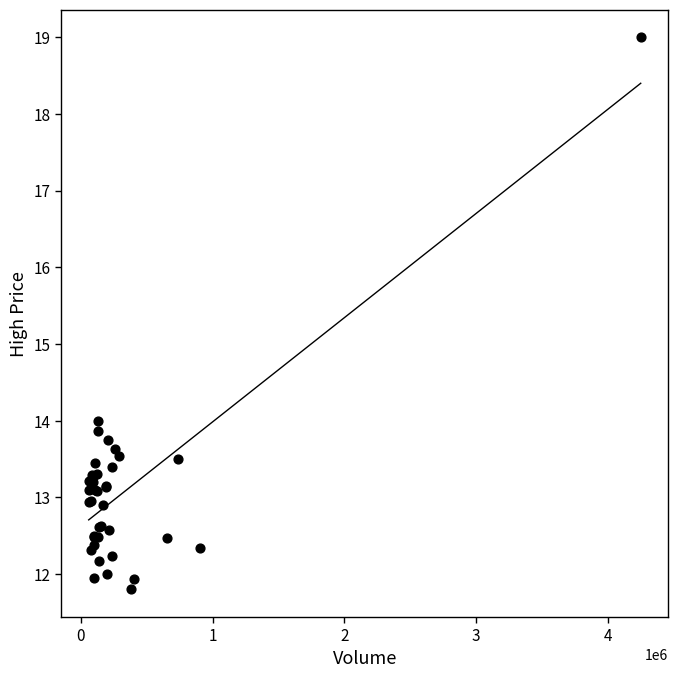

What Y value in the scatter plot is closest to 15?

14.0